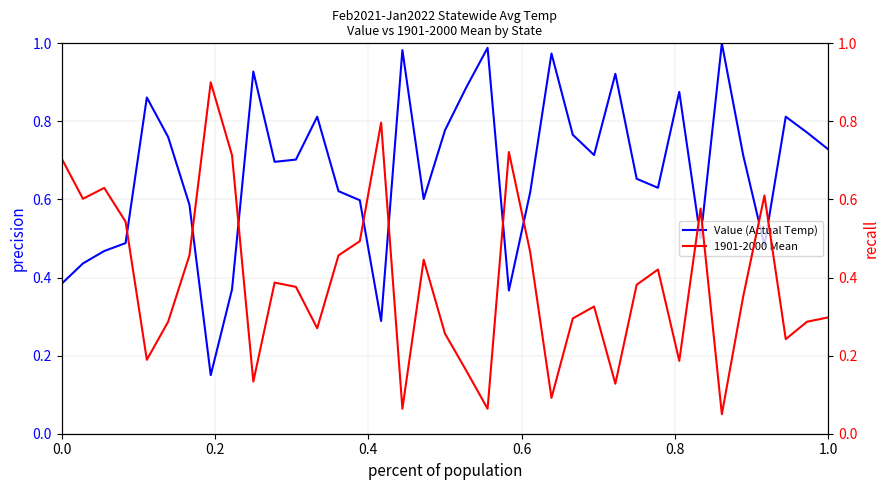

How many lines are shown in the chart?

2